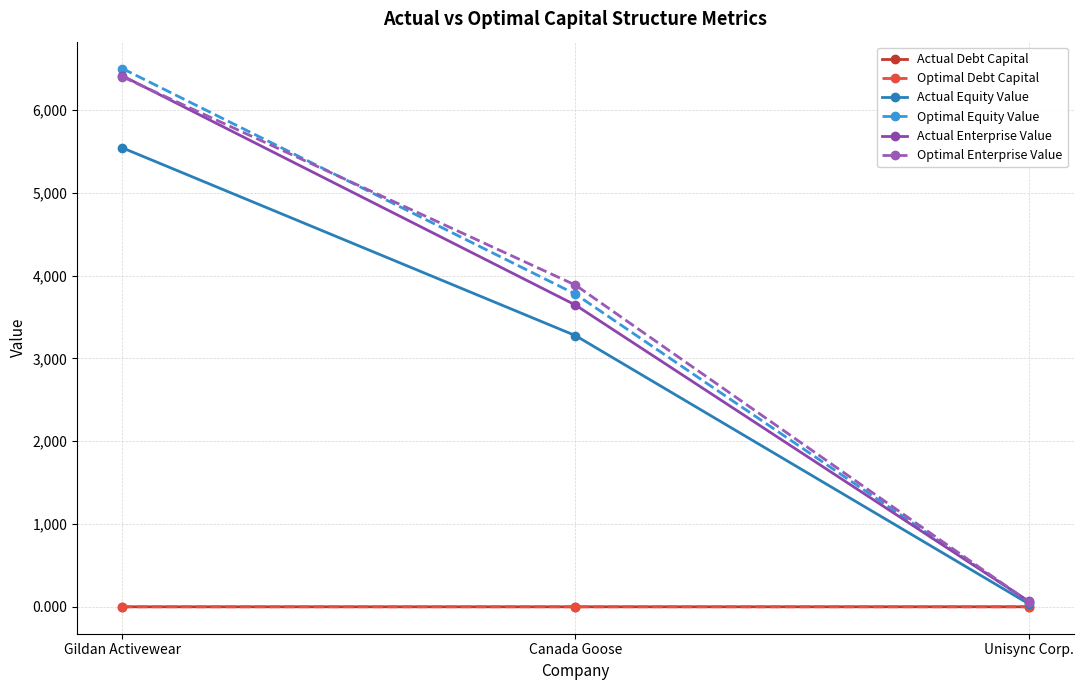

Which series has the largest range (max minus min)?

Optimal Equity Value